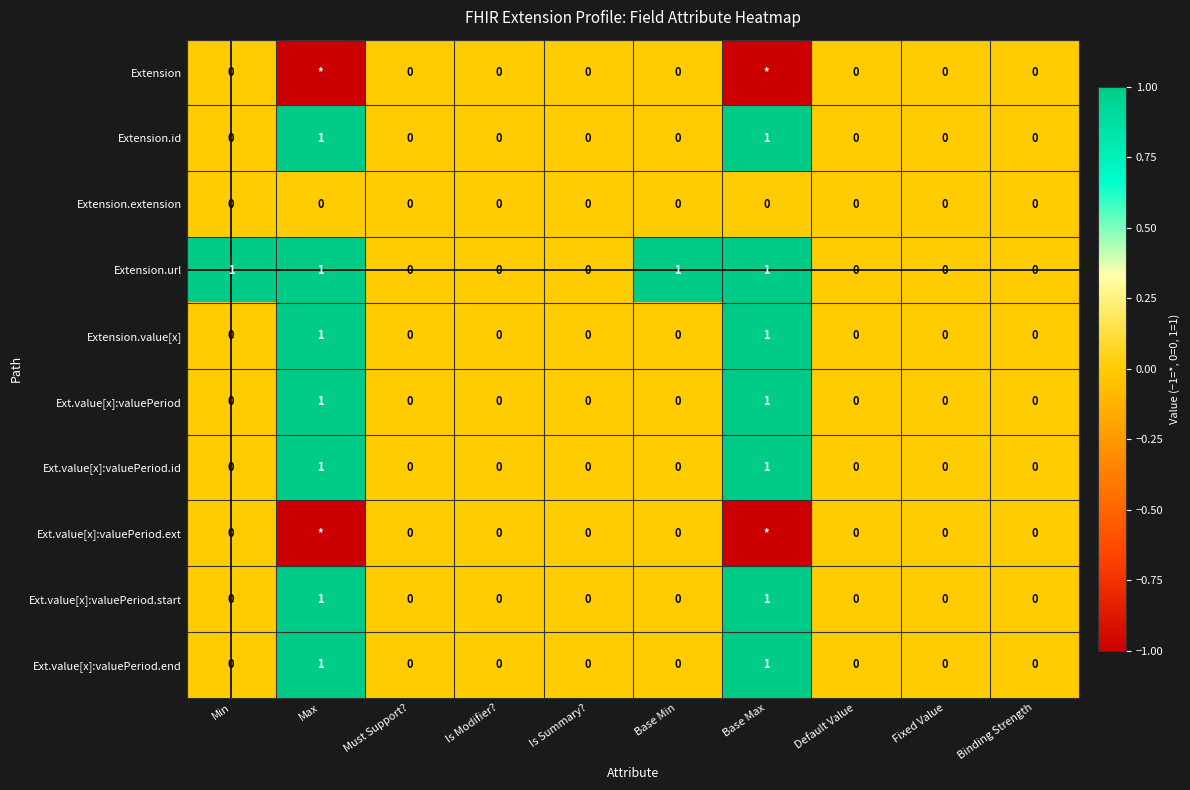

The Extension.value[x] series shows 0 at Is Summary?. True or false?

True